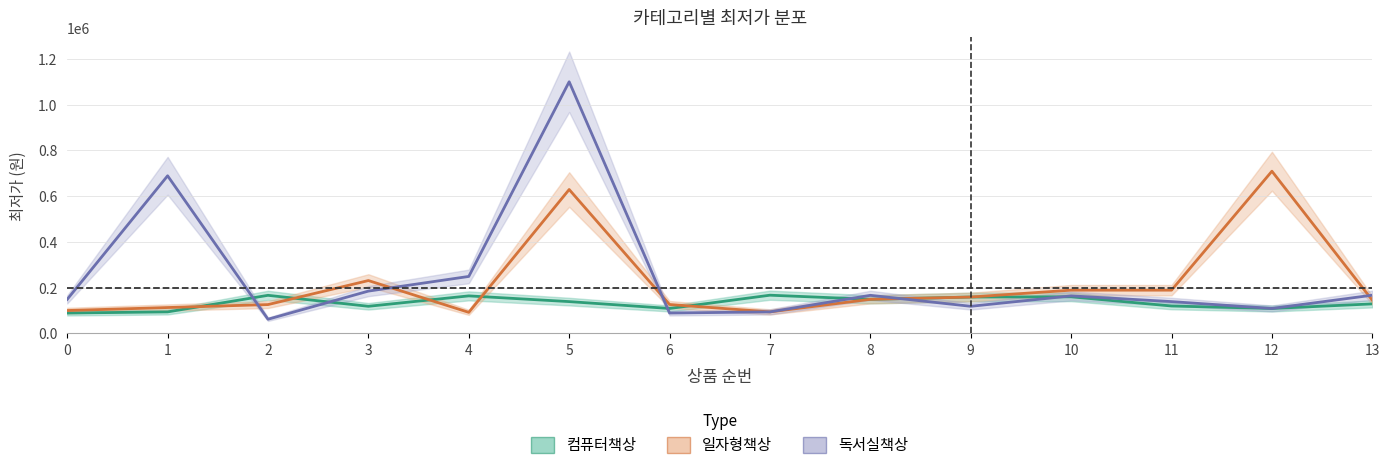

How many data points in 일자형책상 are less than 149000?

7